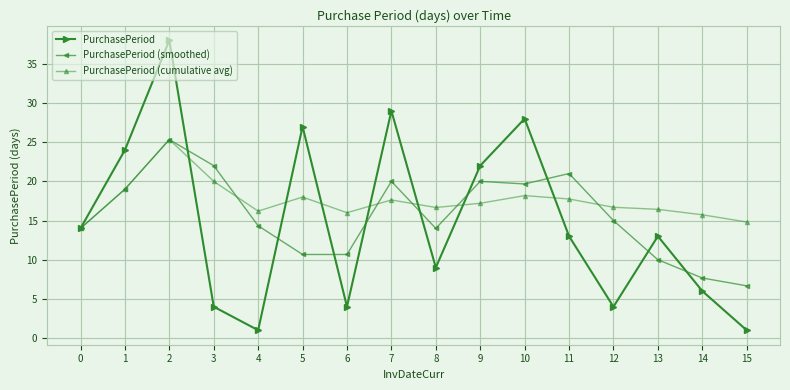

Which series has the largest total across all categories?

PurchasePeriod (cumulative avg)